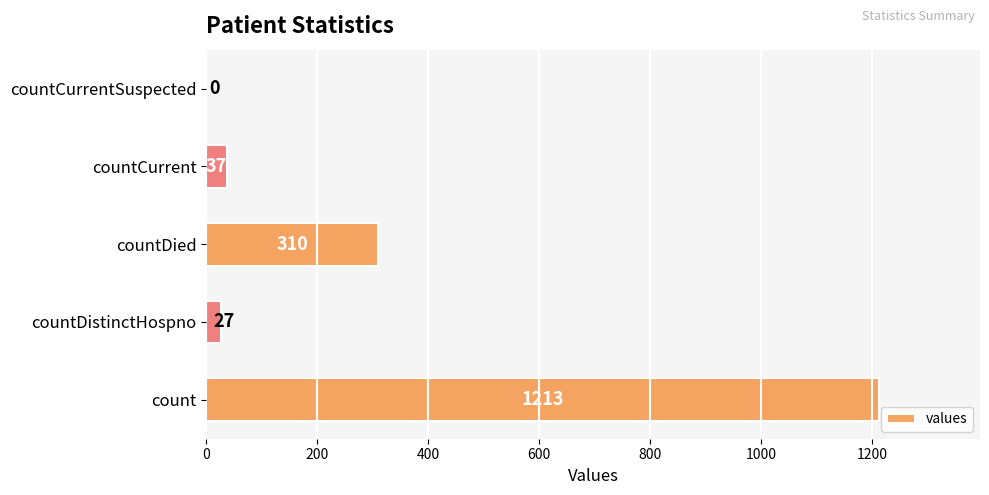

The value at countDied is 310. True or false?

True